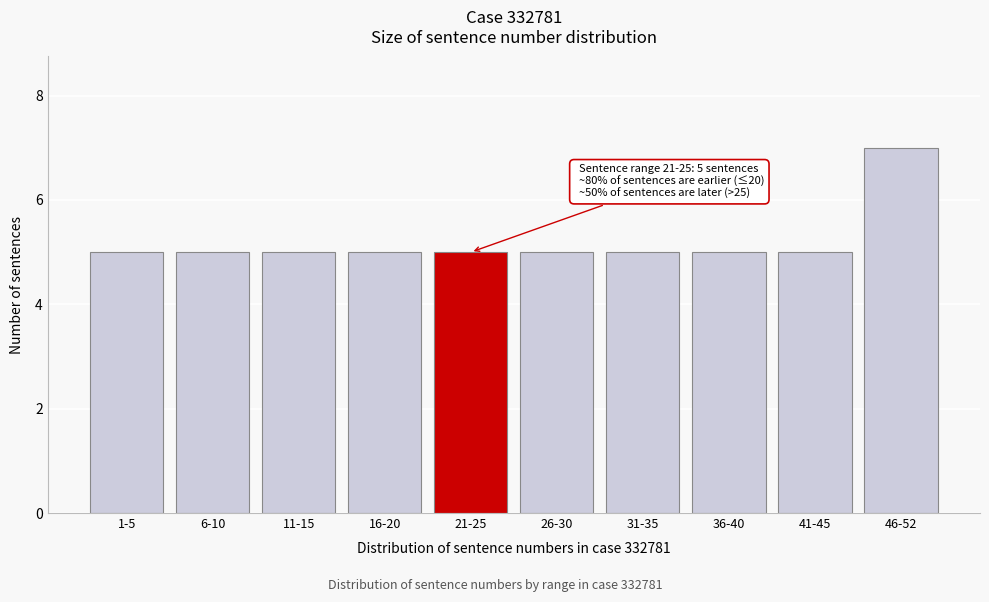

Reading left to right, transcribe all the data shown in this chart.

1-5=5	6-10=5	11-15=5	16-20=5	21-25=5	26-30=5	31-35=5	36-40=5	41-45=5	46-52=7